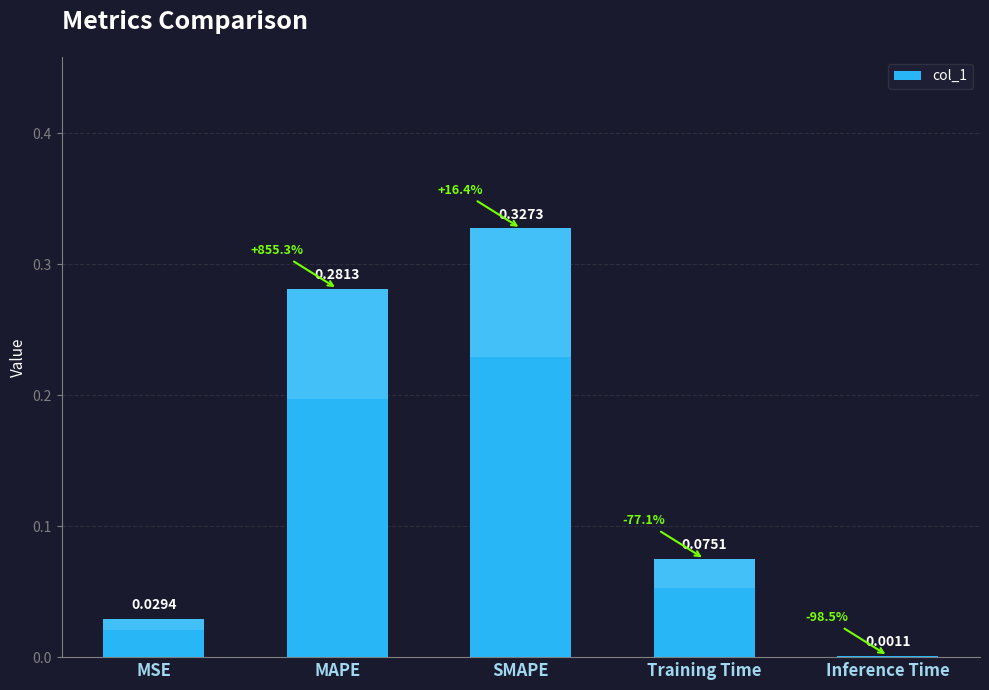

Is it true that the value at SMAPE is 0.6?

False